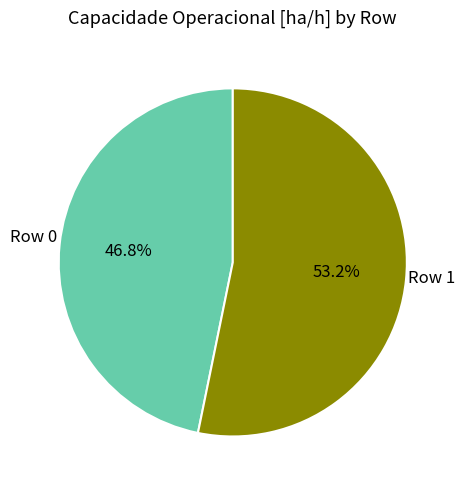

Is there a majority slice in this chart?

Yes